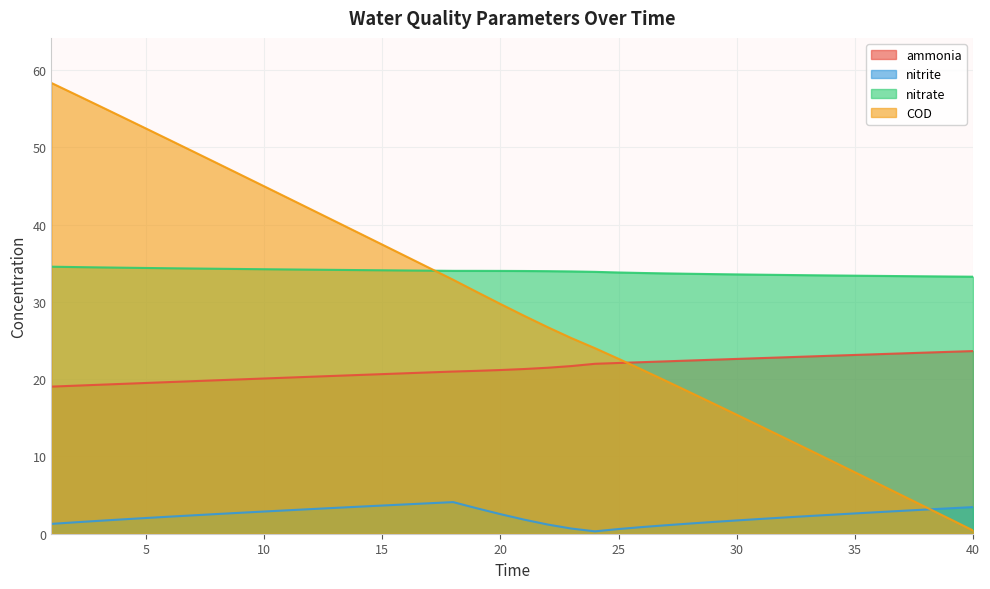

What are all the series names shown in the legend?

ammonia, nitrite, nitrate, COD